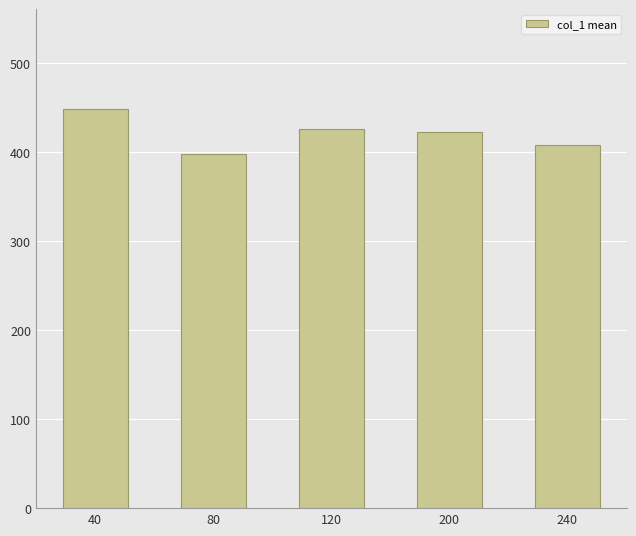

The chart shows a value of 423.1 at 200. True or false?

True